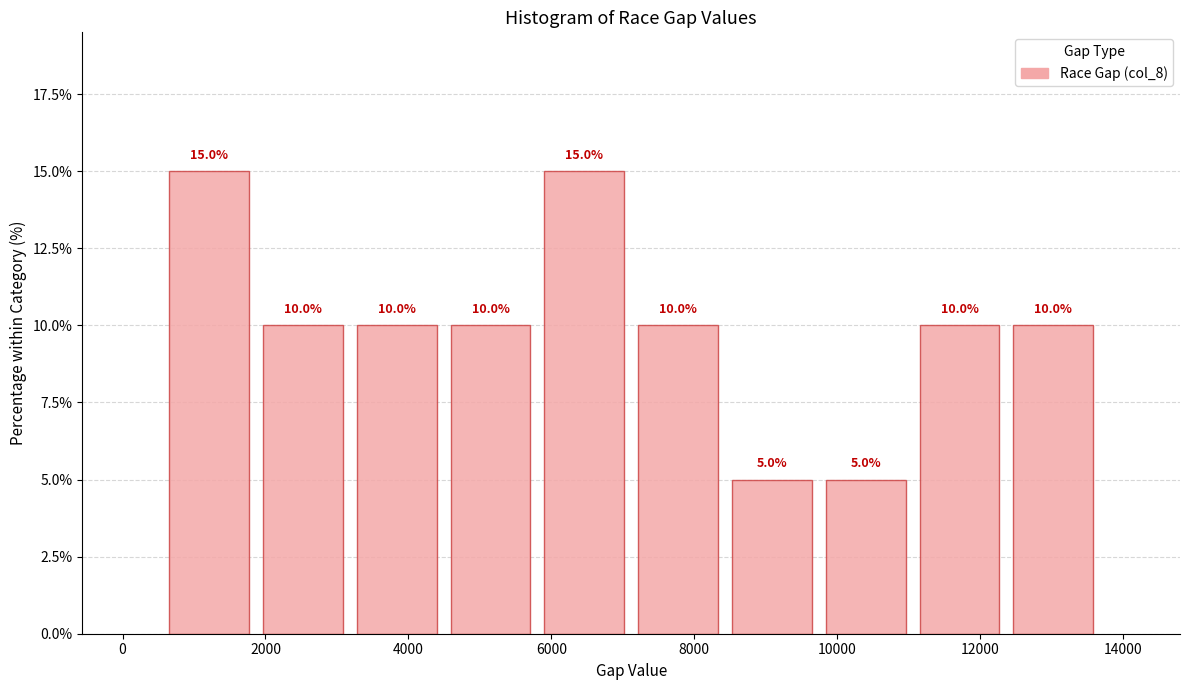

Reading left to right, list every bar in this chart as the range it spans on the x-axis followed by its height. The bar edges are not printed on the chart, so give them approximately, as read against the axis.

600 to 1800: 15.0
1800 to 3200: 10.0
3200 to 4400: 10.0
4400 to 5800: 10.0
5800 to 7200: 15.0
7200 to 8400: 10.0
8400 to 9800: 5.0
9800 to 11000: 5.0
11000 to 12400: 10.0
12400 to 13600: 10.0